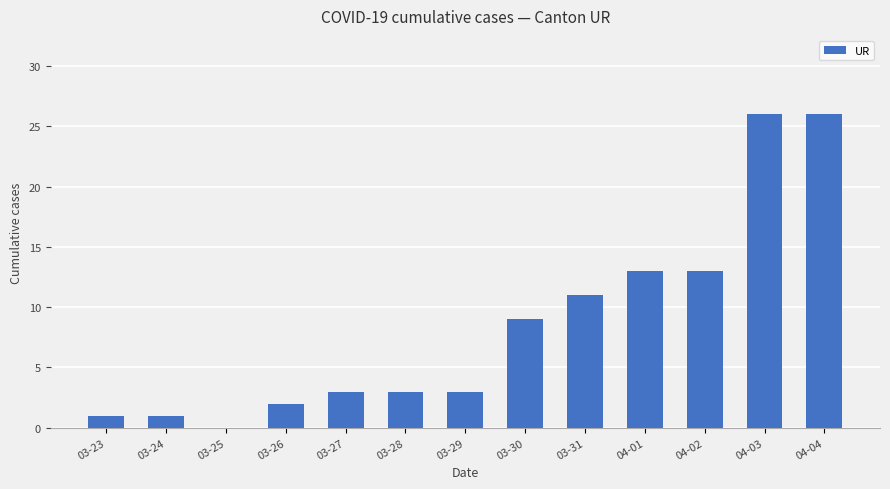

The value at 04-04 is 9. True or false?

False